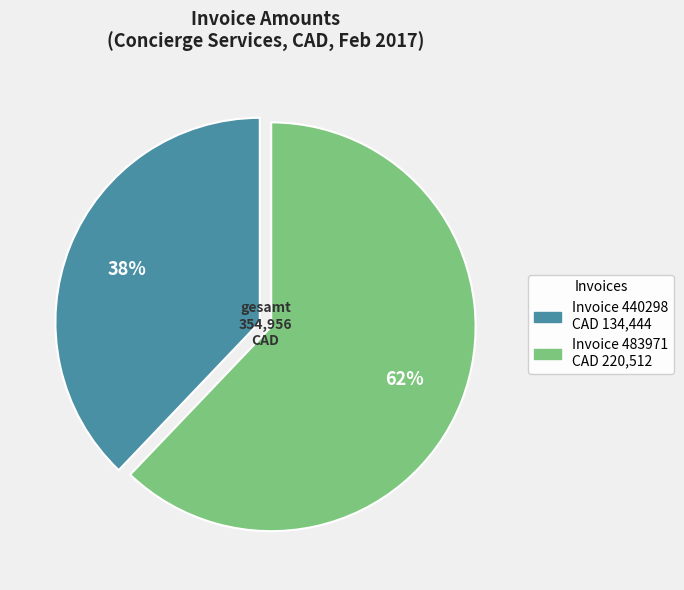

To the nearest percent, what is the difference between the largest and smallest slice percentages?

24%